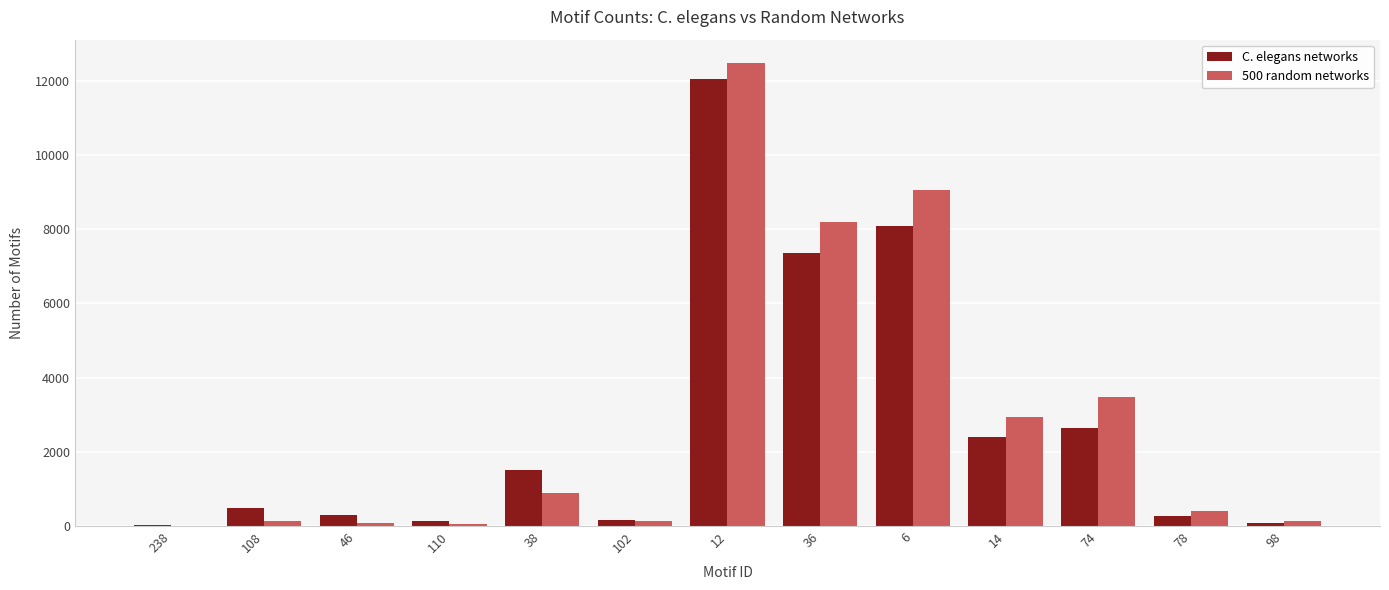

Is the value of C. elegans networks at 6 greater than the value of 500 random networks at 78?

Yes